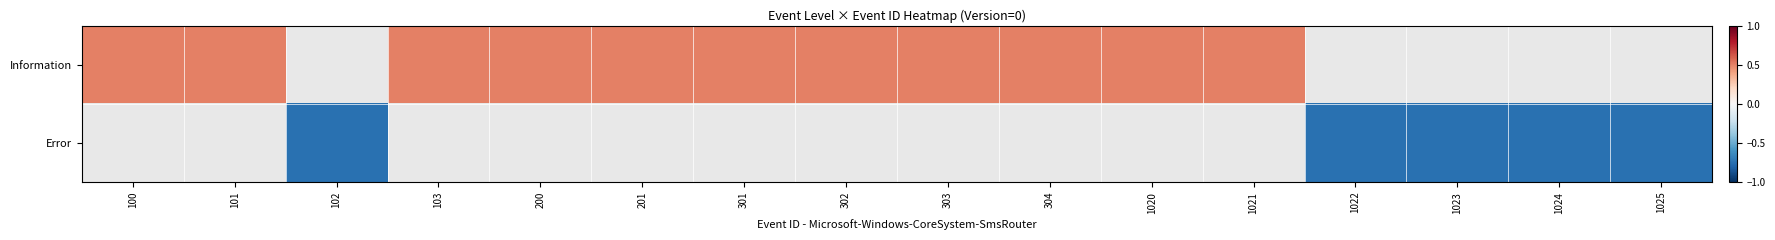

Rank the series by their maximum value, from highest to lowest.

Information, Error